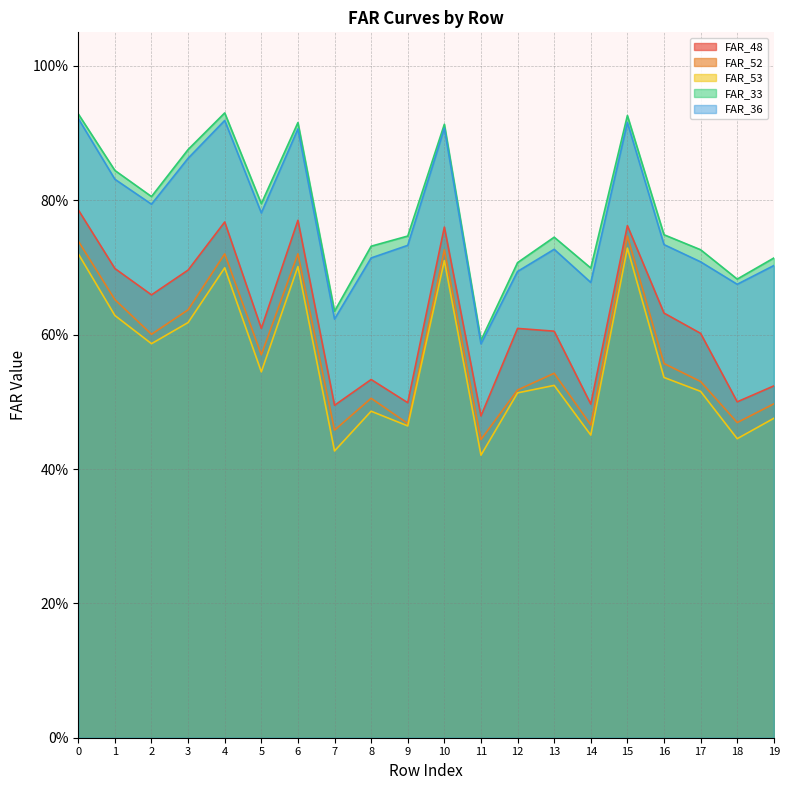

What is the total value across all series at 0?

4.1